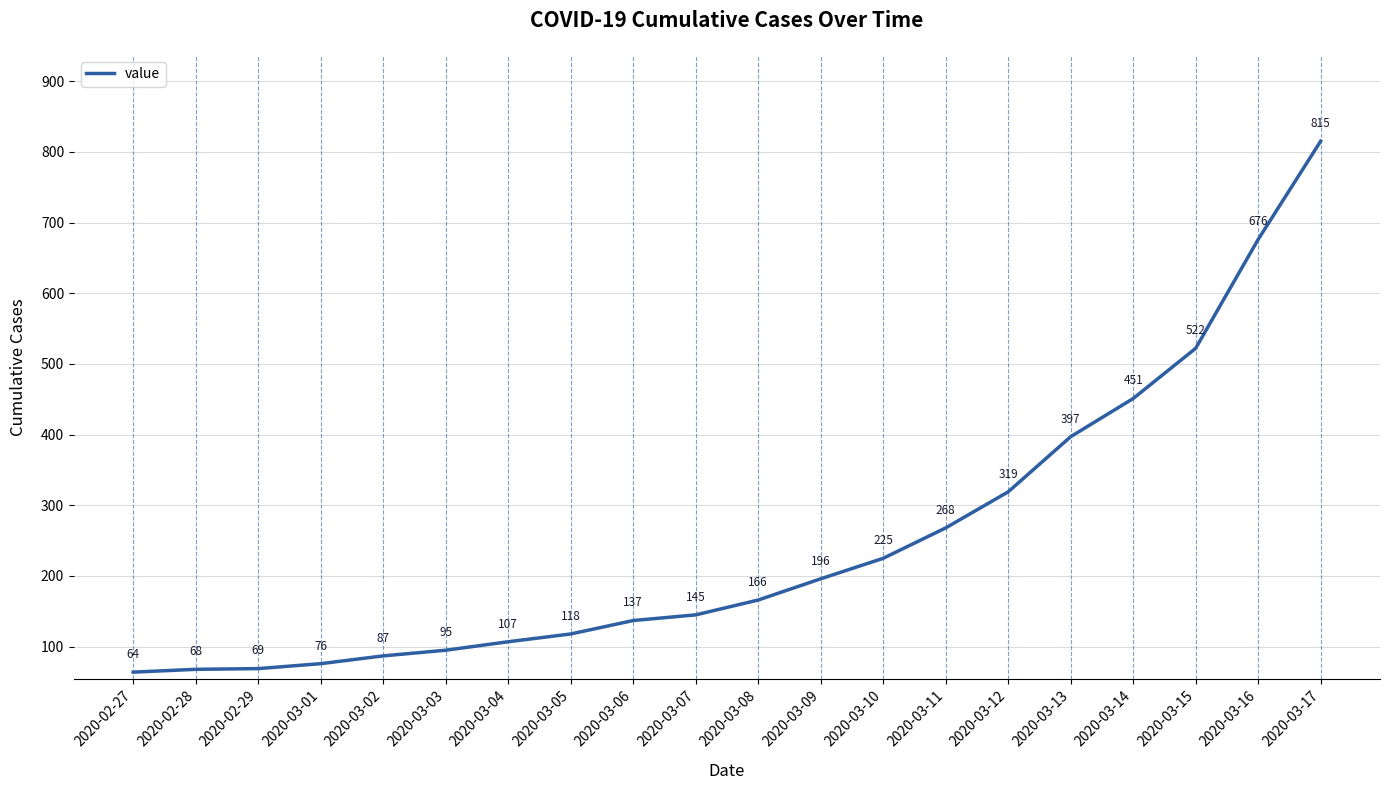

The chart shows a value of 43 at 2020-03-05. True or false?

False